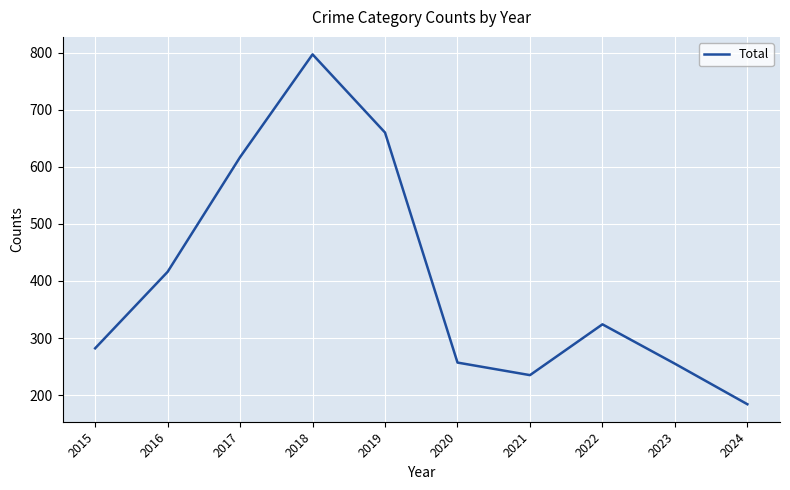

True or false: the data shows 324 at 2022.

True